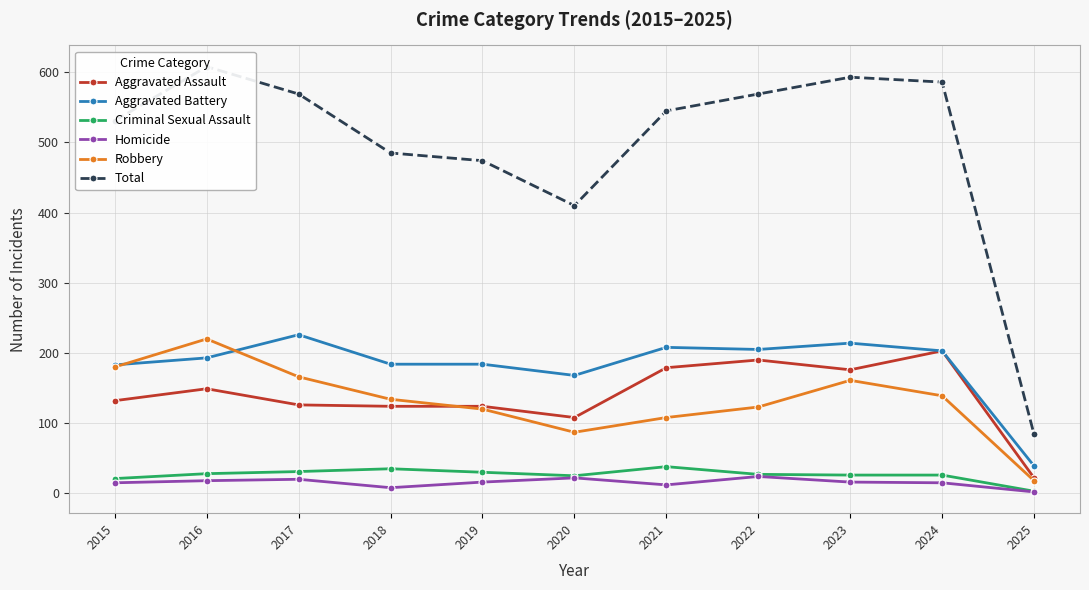

True or false: Aggravated Battery has a value of 226 at 2017.

True